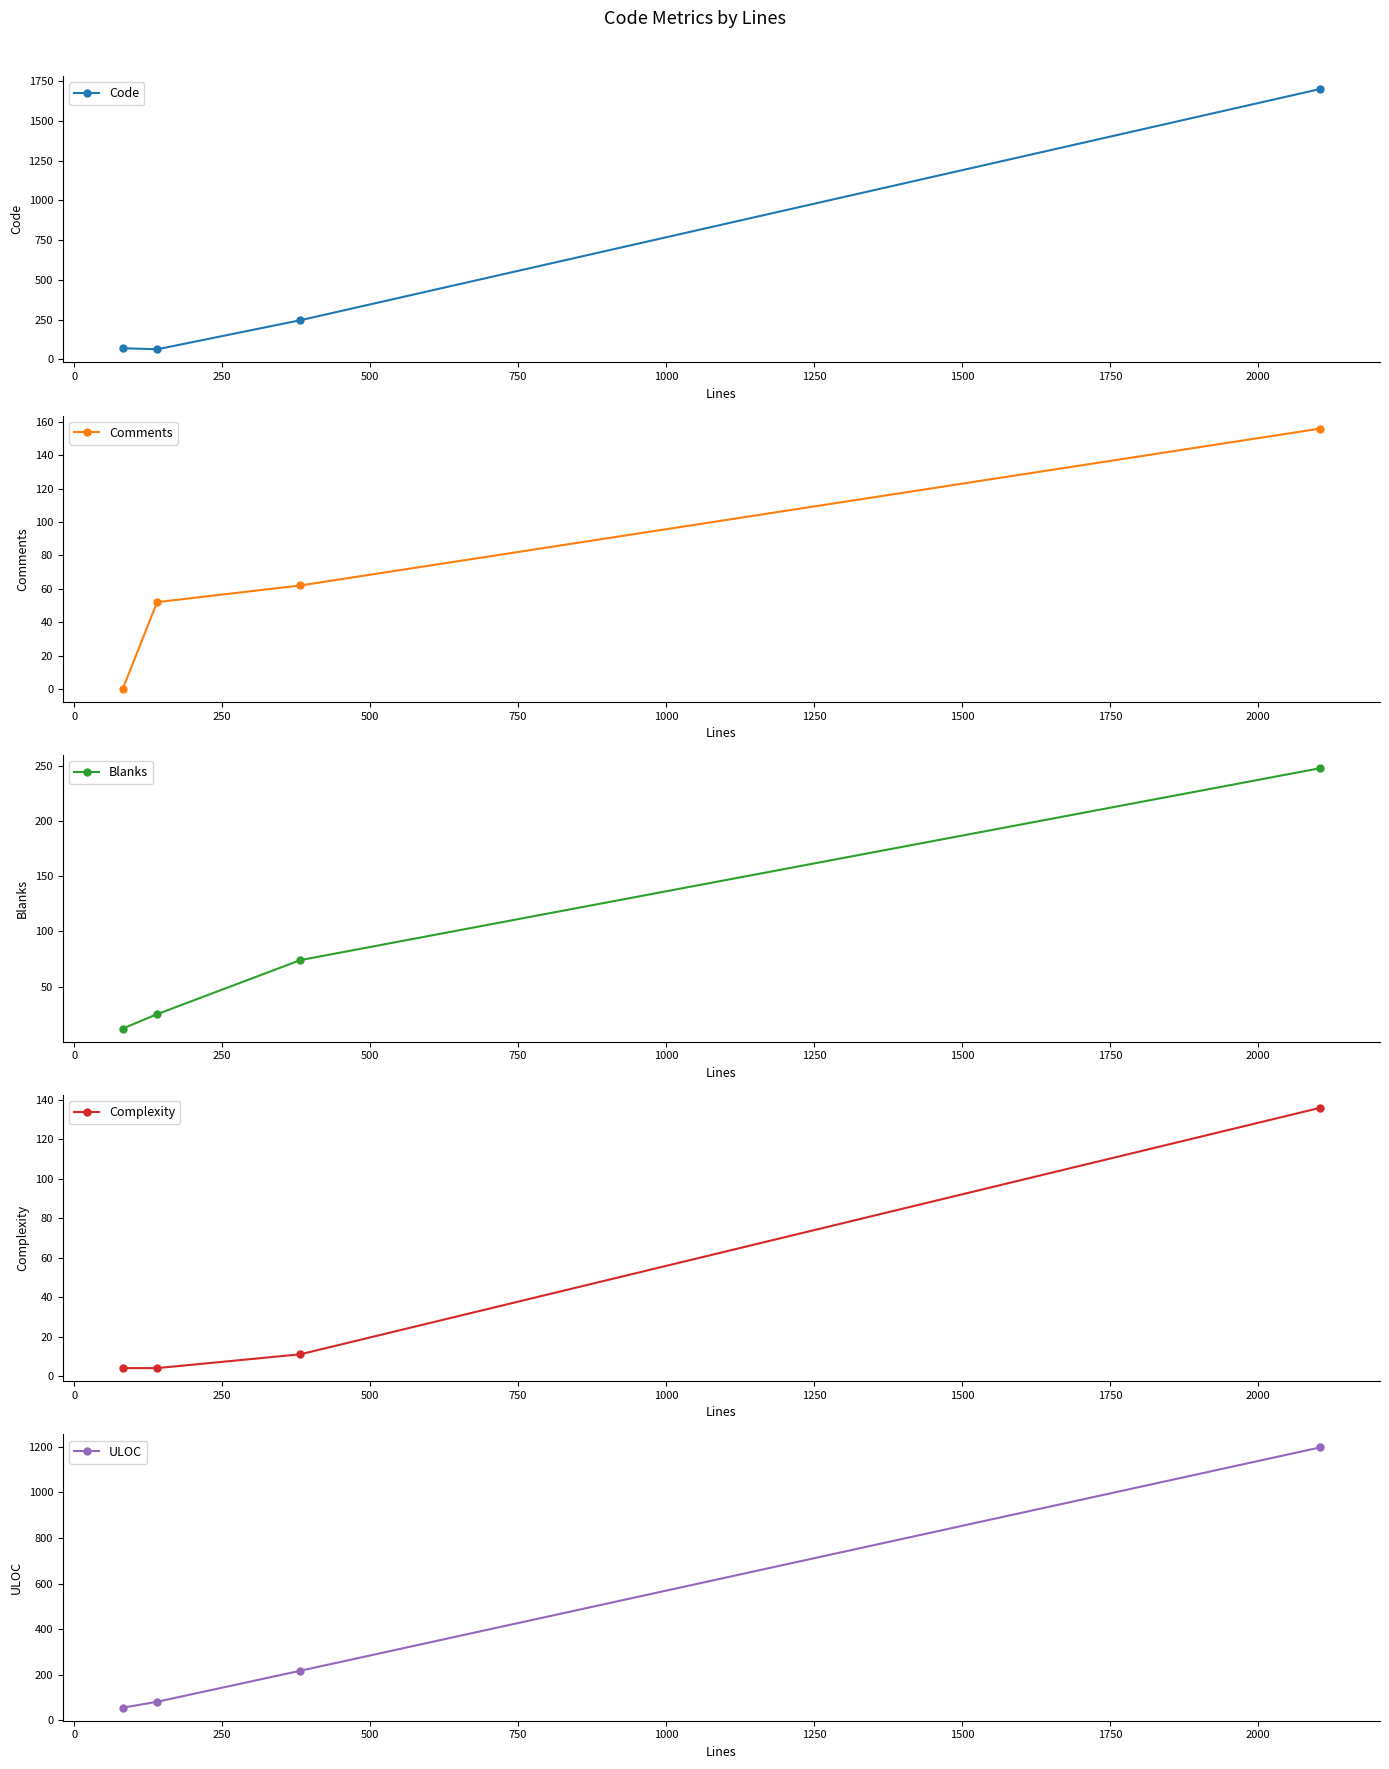

True or false: Code has more than 2 interior local peaks.

False